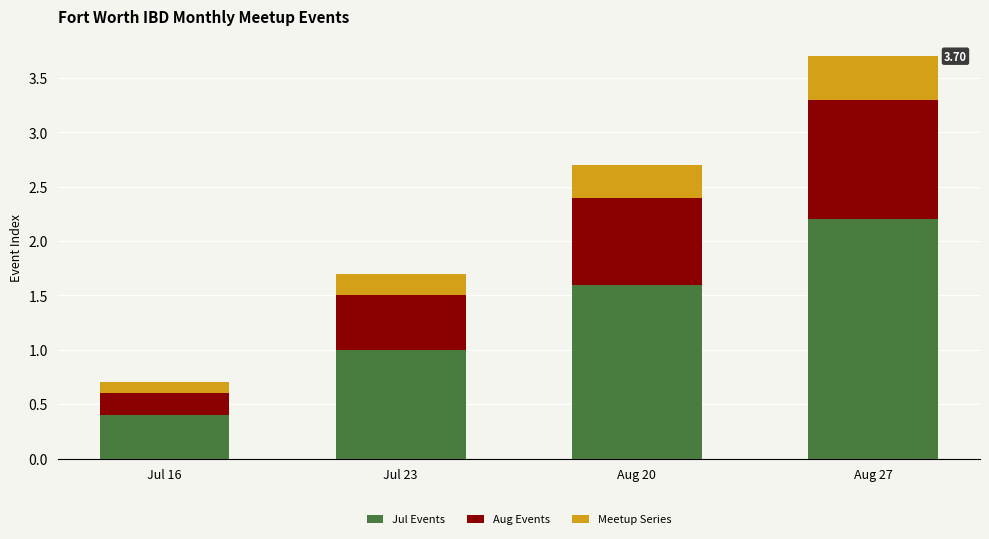

At which category is the sum across all series the highest?

Aug 27